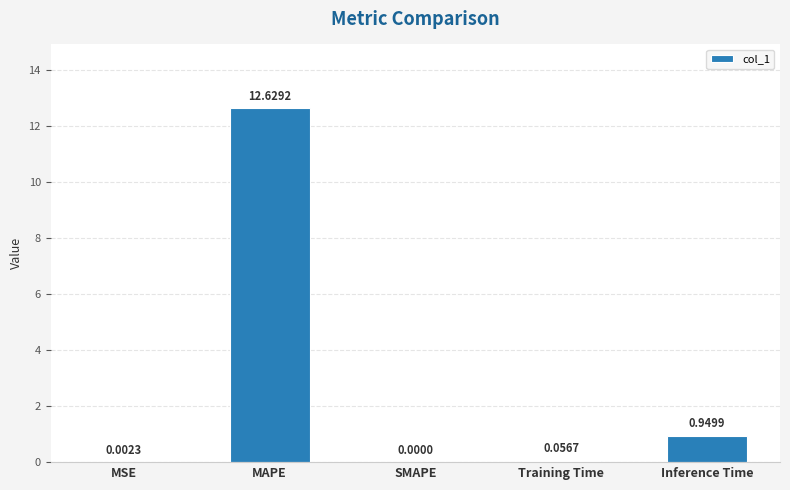

At which category does the chart reach its peak across all series?

MAPE